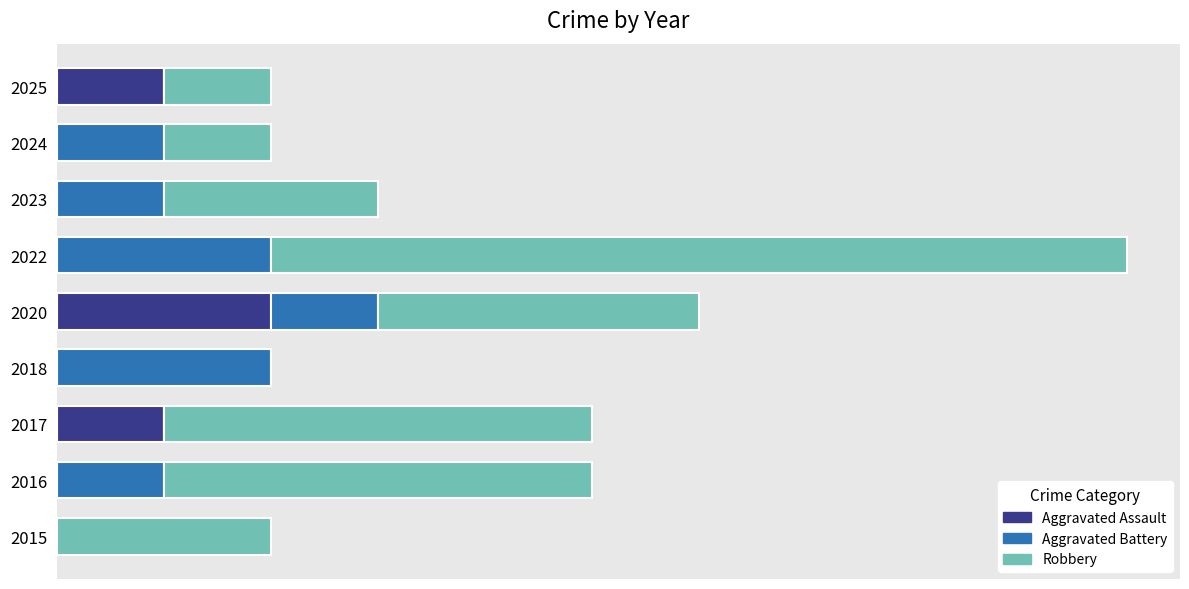

What are all the series names shown in the legend?

Aggravated Assault, Aggravated Battery, Robbery